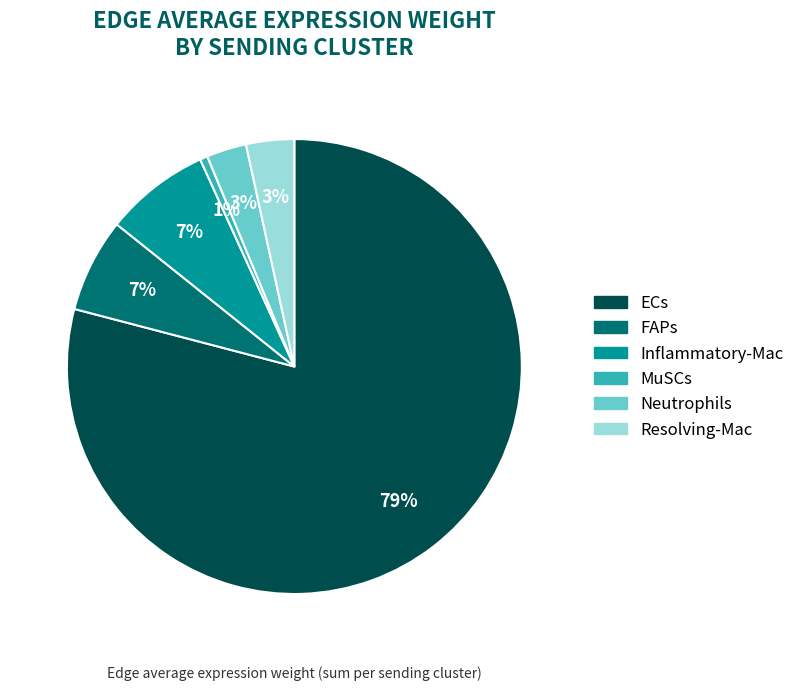

How many slices are in this pie chart?

6